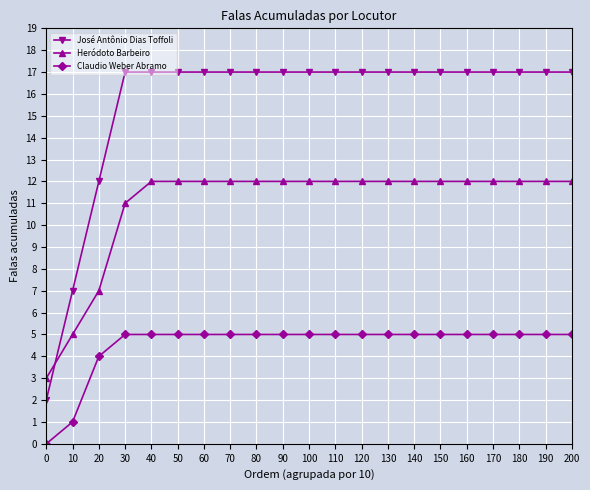

What is the greatest value displayed?

17